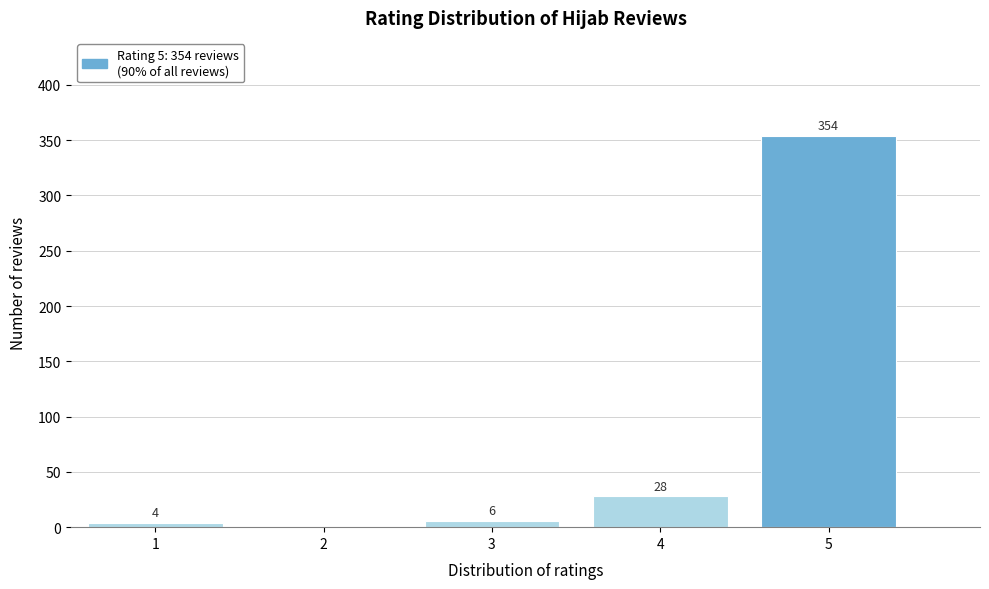

Reading left to right, list all the values displayed in this chart.

1=4	2=0	3=6	4=28	5=354